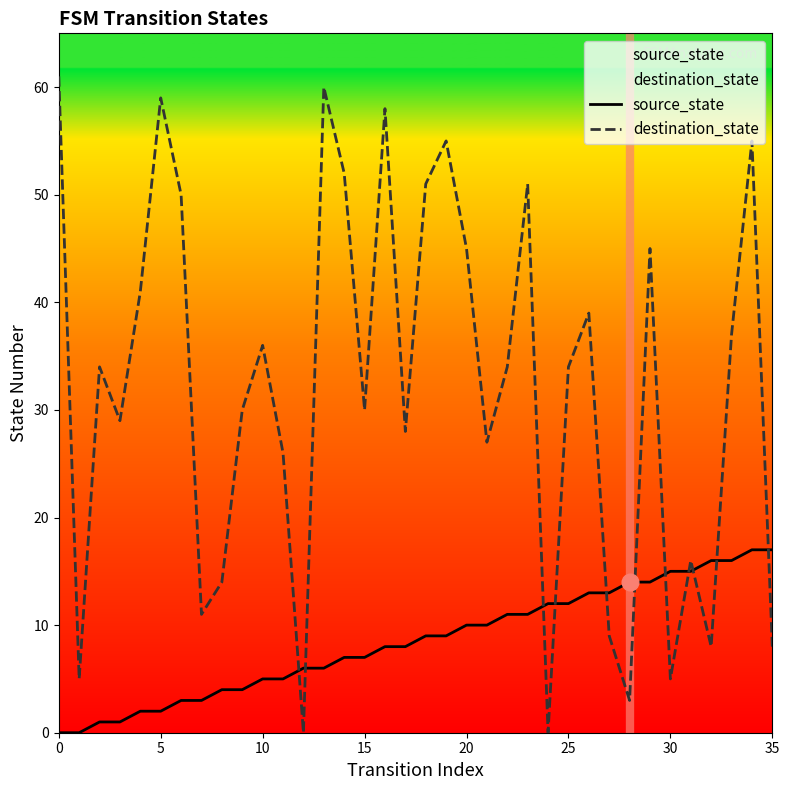

What is the difference between the second highest and second lowest values in the destination_state series?

60